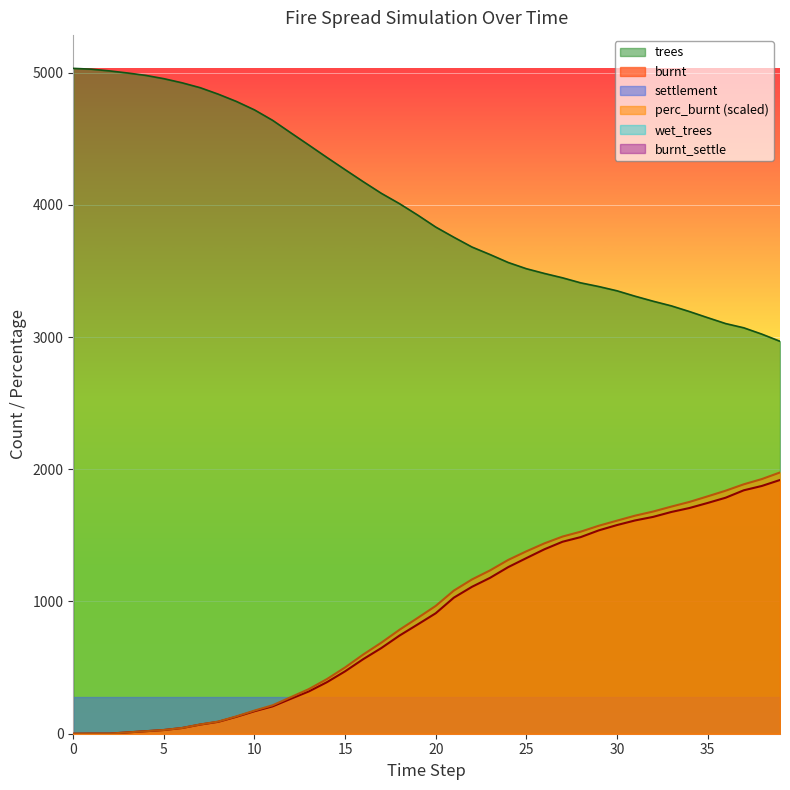

True or false: burnt and perc_burnt intersect in this chart.

False